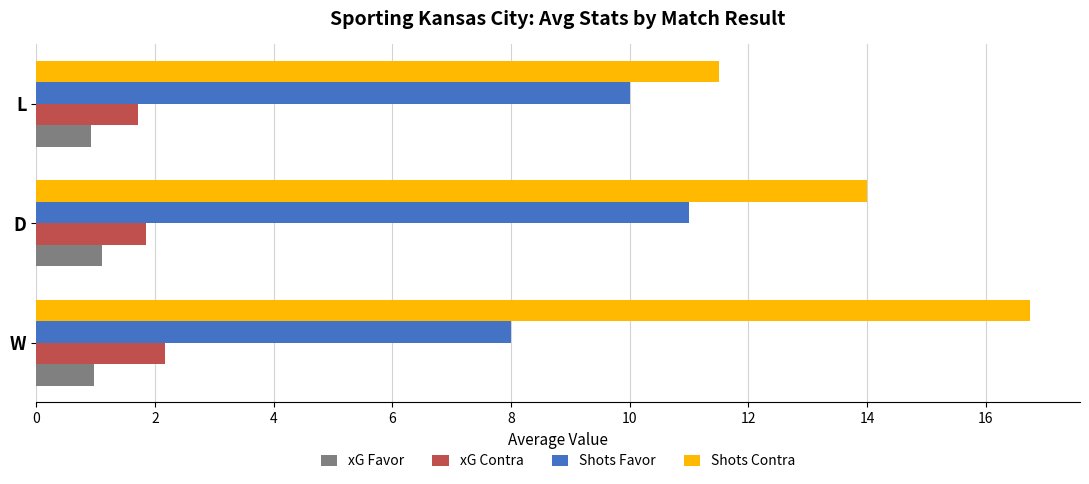

What value does the xG Contra series have at W?

2.2